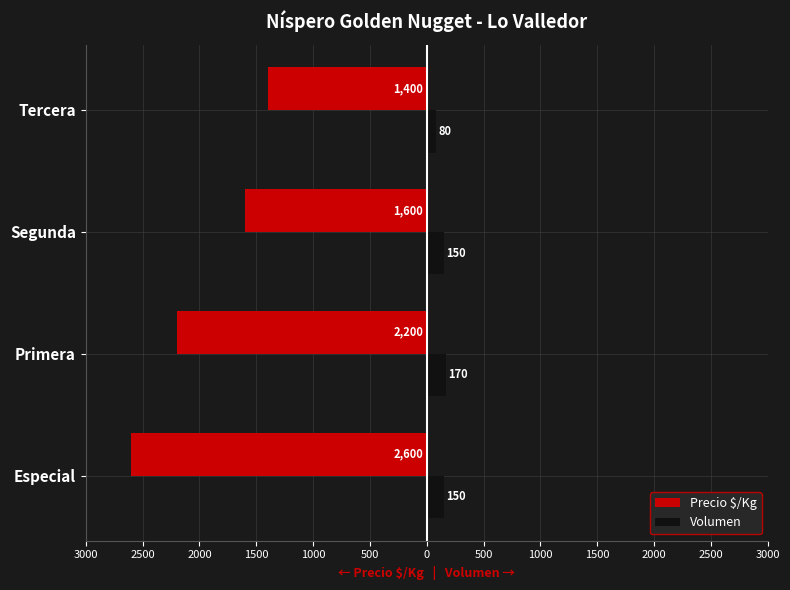

What is the value of the Volumen bar at the 3rd from the left?

150